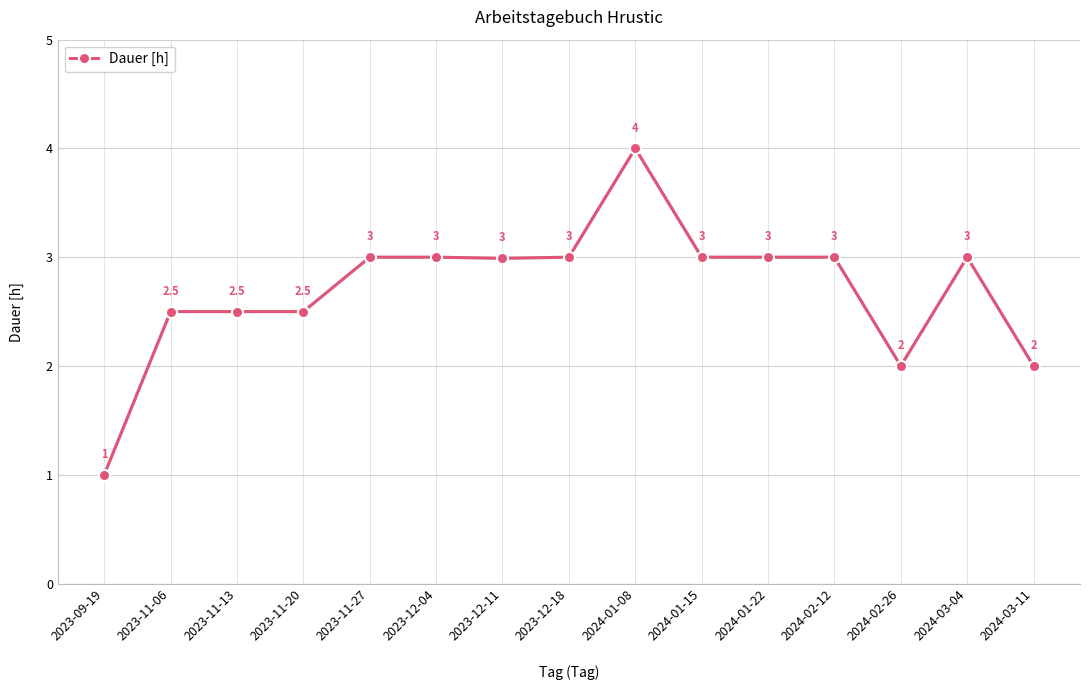

What is the label of the 7th point from the right?

2024-01-08